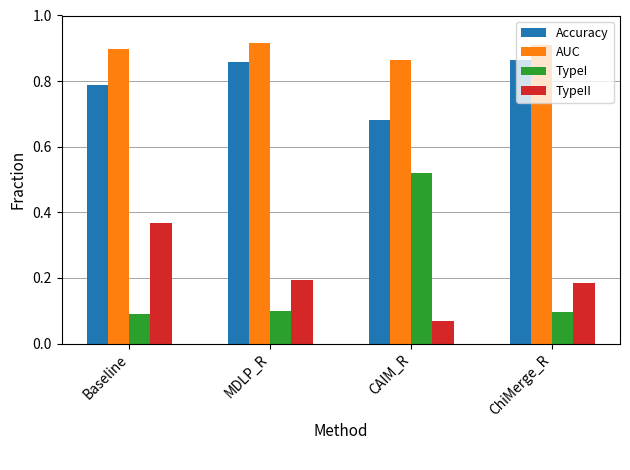

How many TypeI values are between 0 and 1?

4